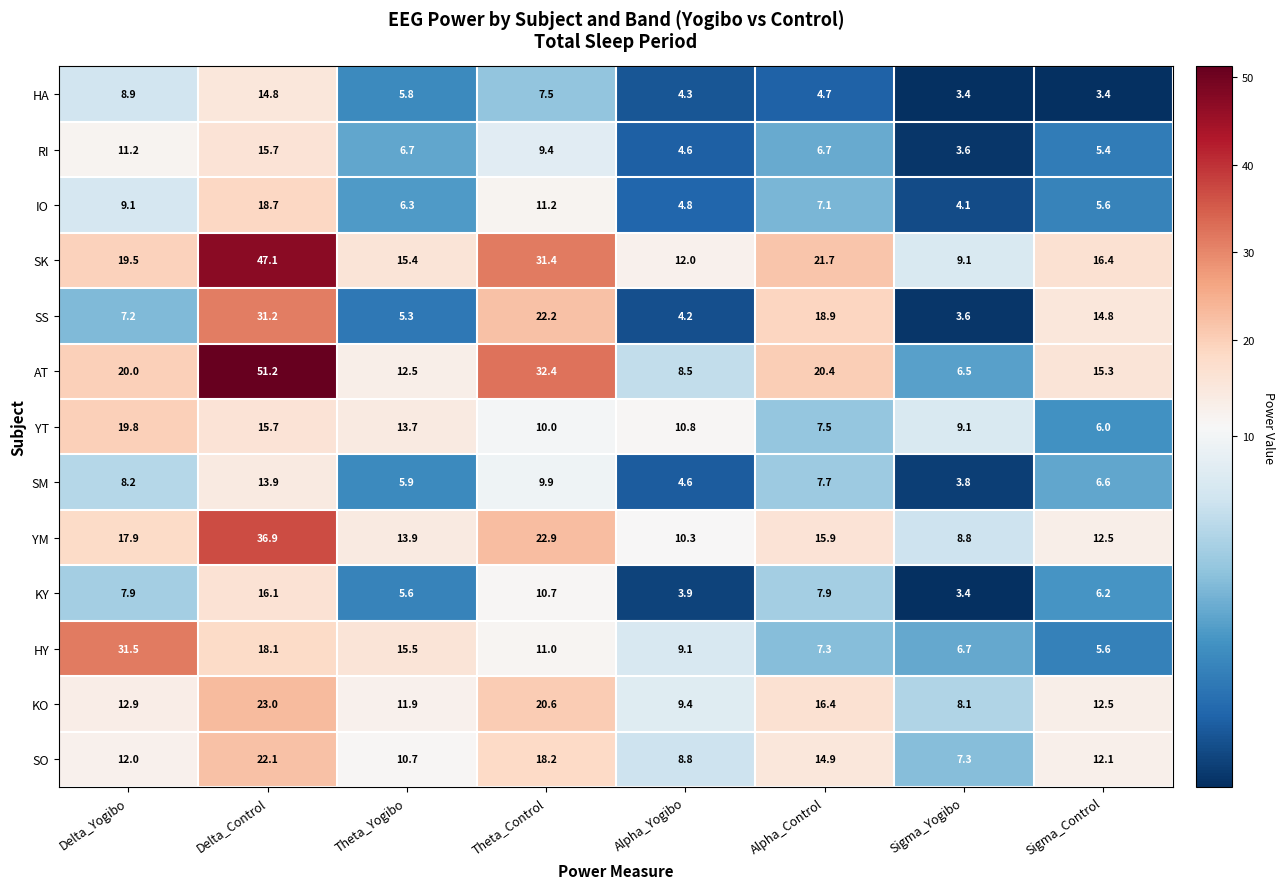

What is the difference between the SM values at Delta_Control and Delta_Yogibo?

5.7